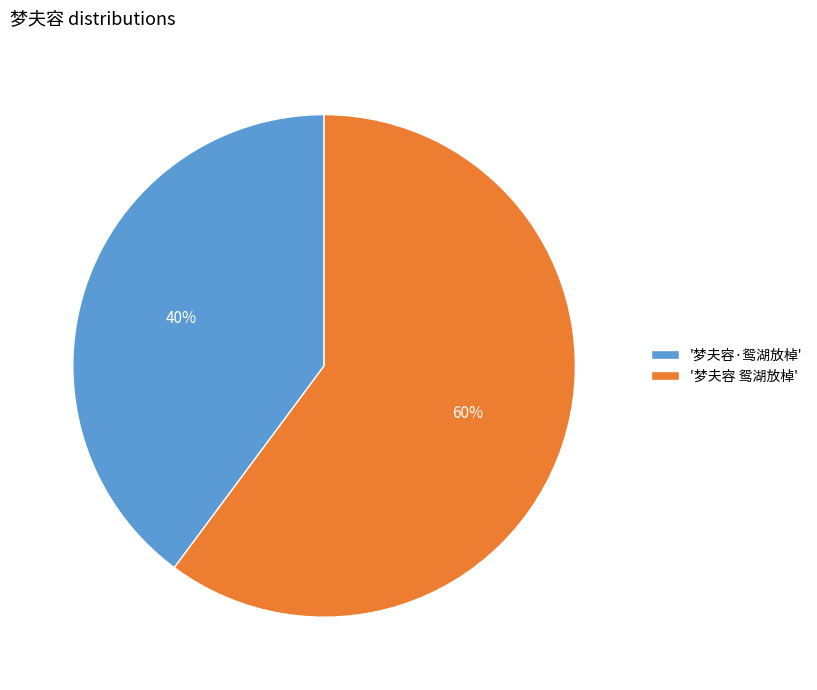

Is it true that '梦夫容·鸳湖放棹' is 40% of the pie?

True